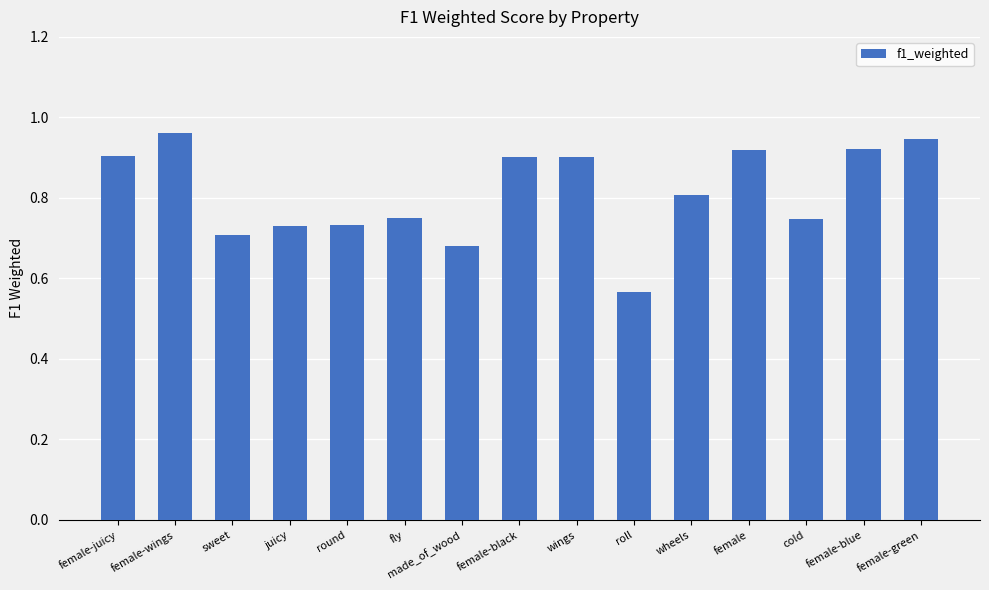

Are the bars grouped side by side (vs. stacked)?

No